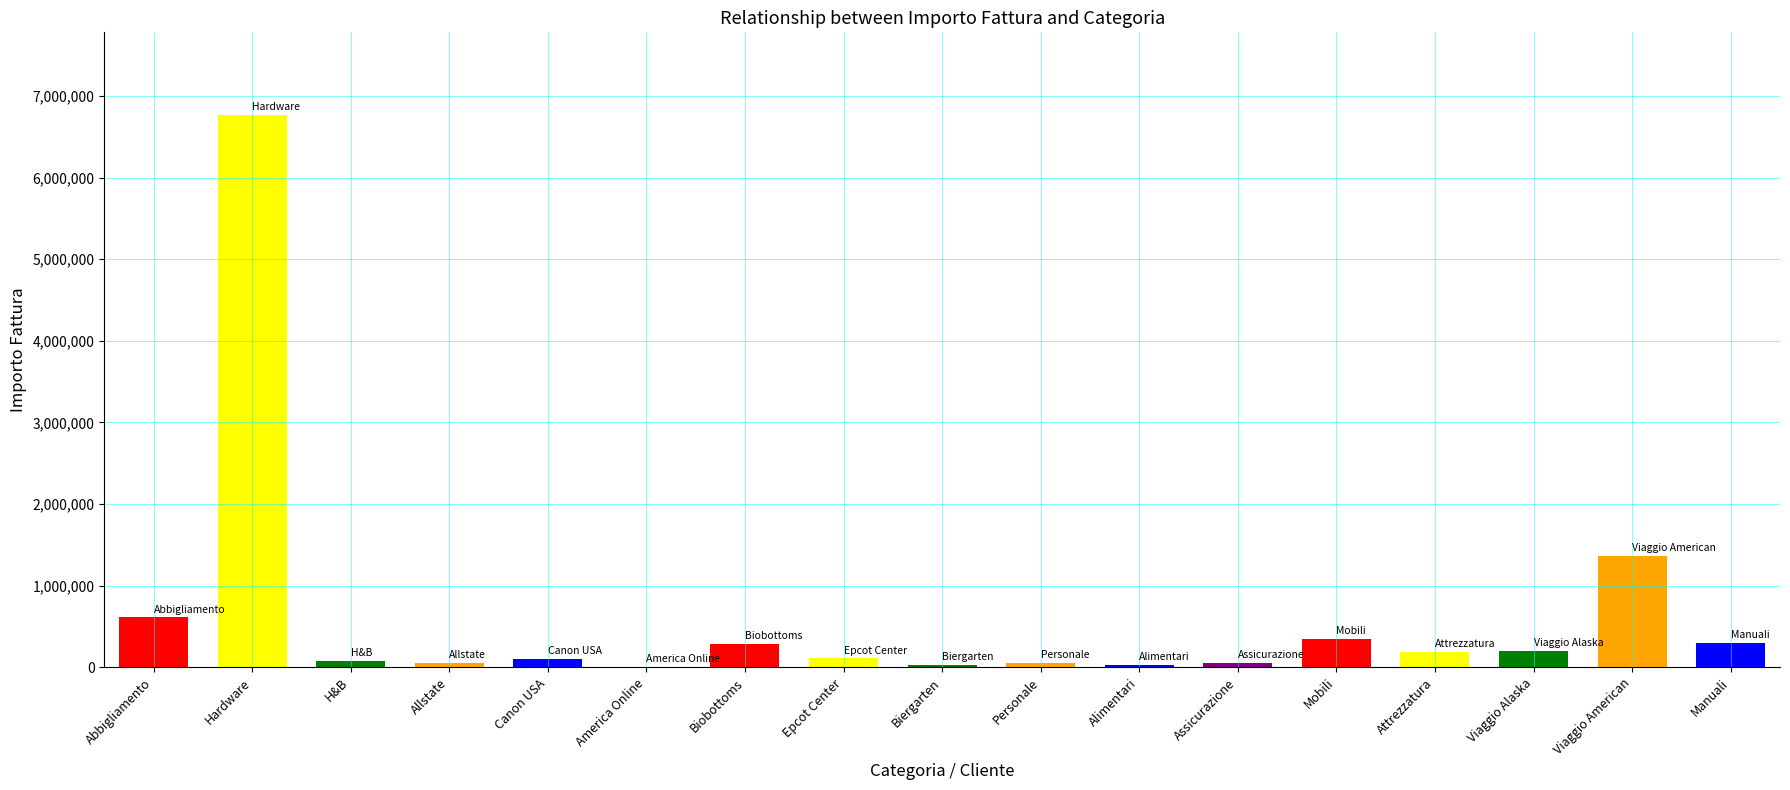

What is the sum of the values at Manuali and Viaggio American?

1663000